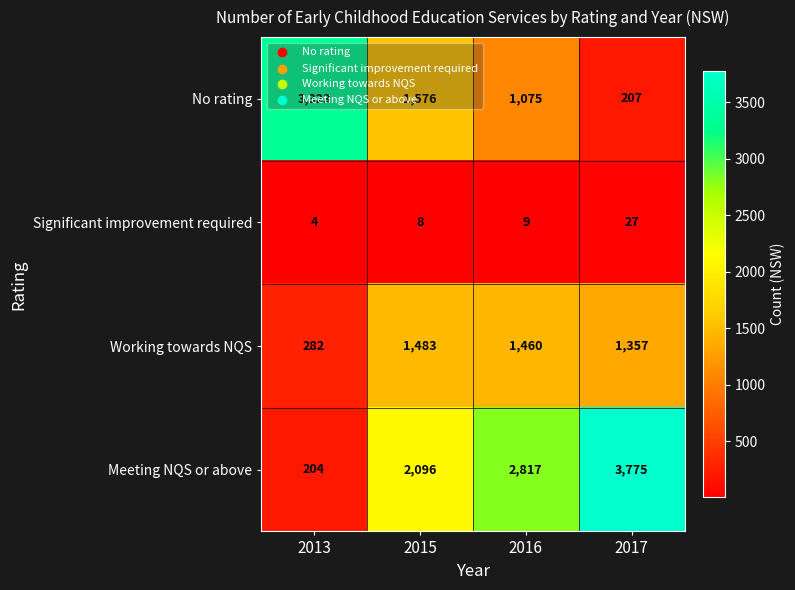

What is the difference between the highest and lowest values at 2015?

2088